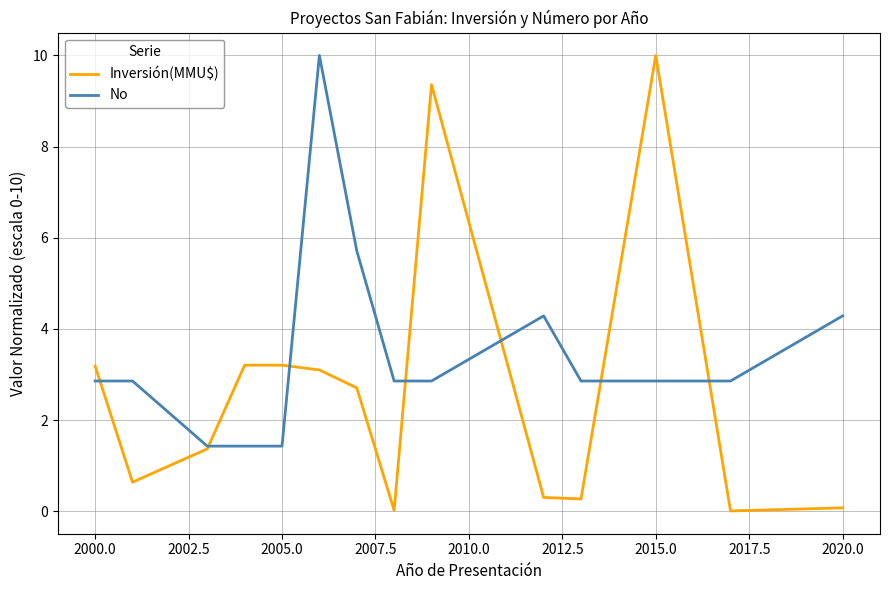

List the series in order of their overall mean, highest first.

No, Inversión(MMU$)